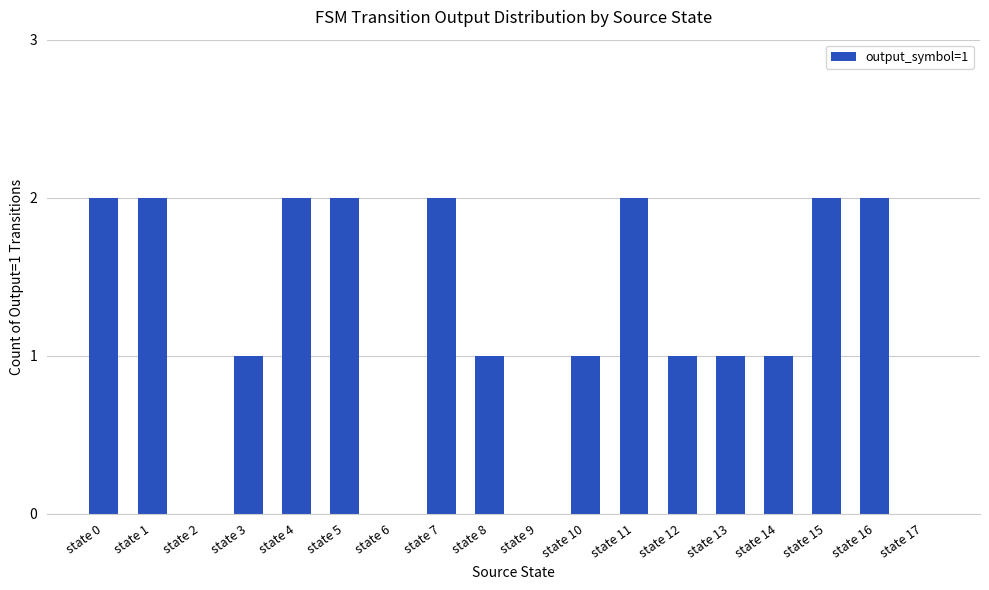

True or false: the data shows 2 at state 0.

True